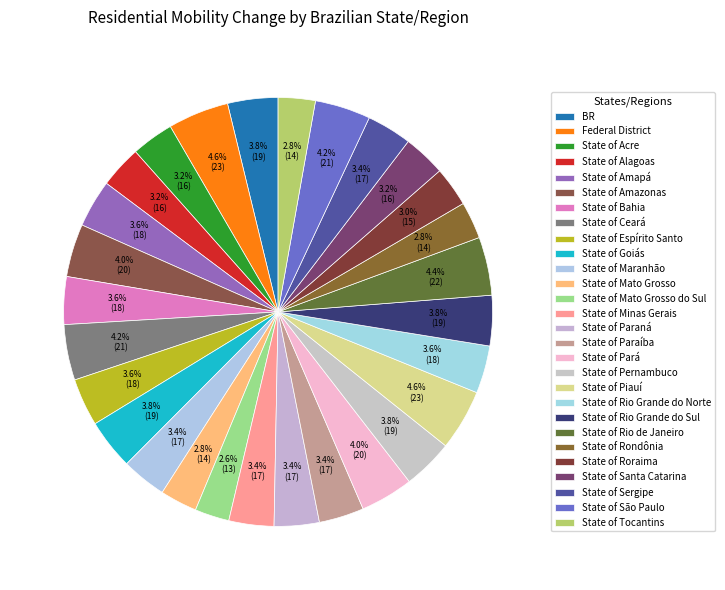

How many segments does this pie chart have?

28